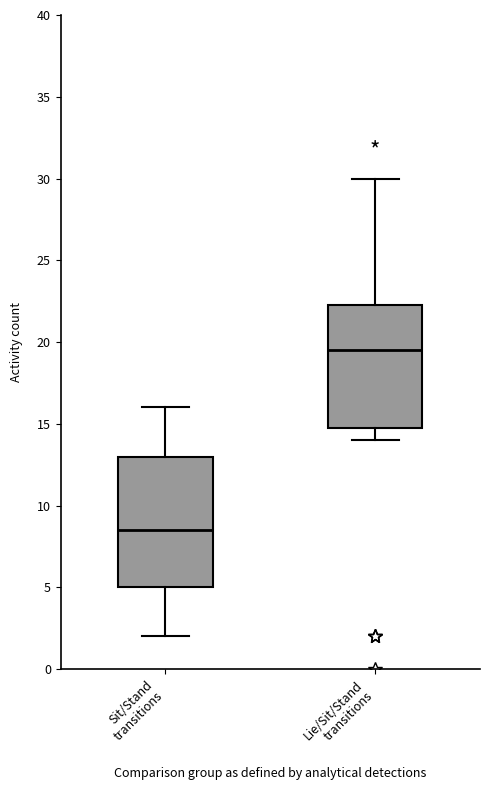

Which box has the lowest median line?

Sit/Stand transitions